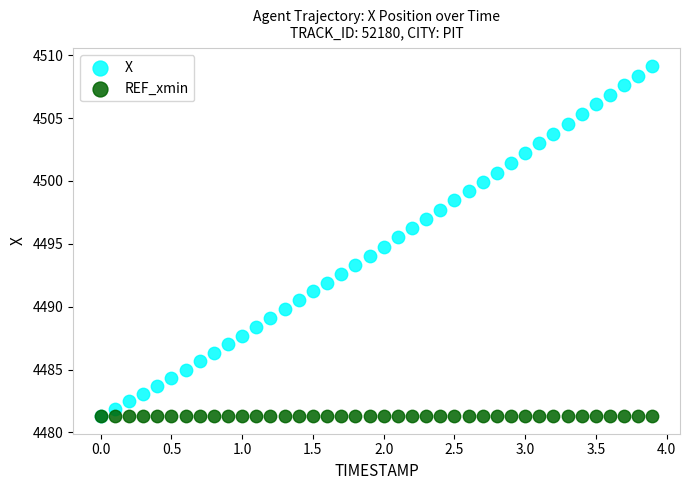

What are all the series names shown in the legend?

X, REF_xmin